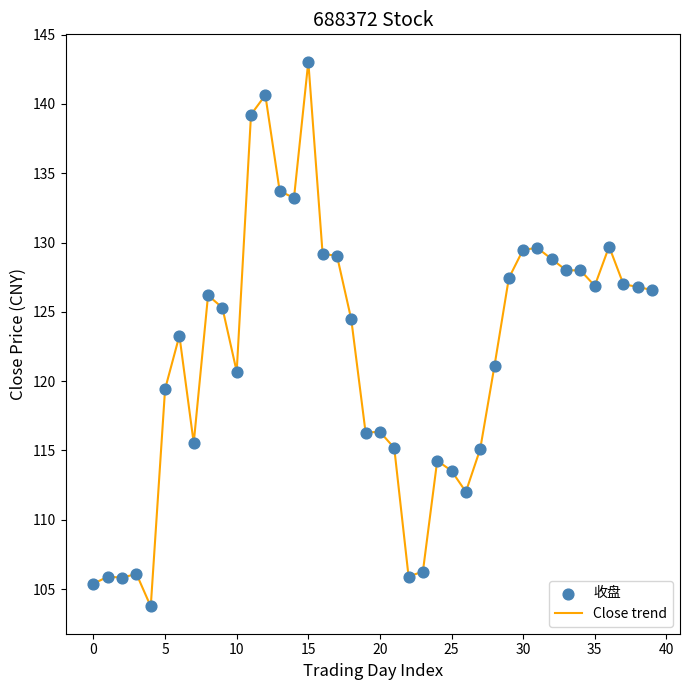

What is the smallest value displayed?

103.8